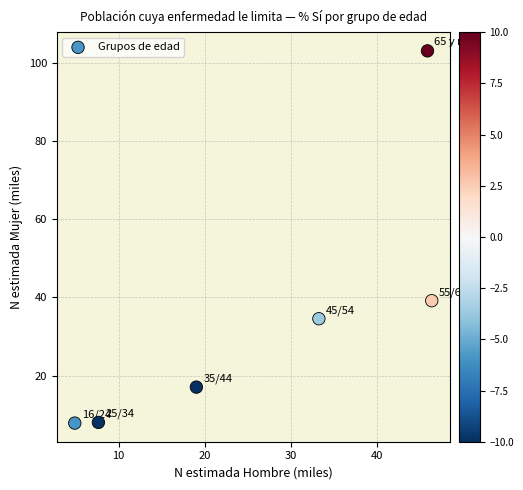

What Y value in the scatter plot is closest to 55?

39.2